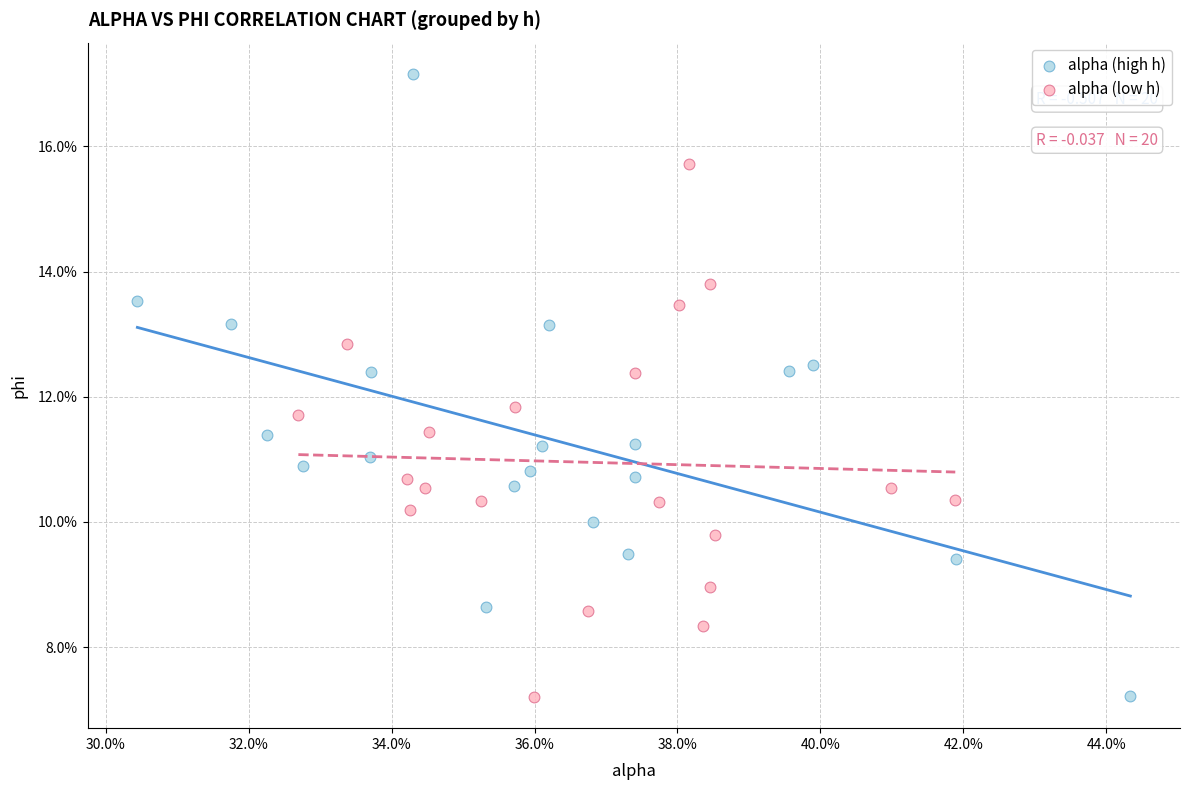

What are all the series names shown in the legend?

alpha (high h), alpha (low h)